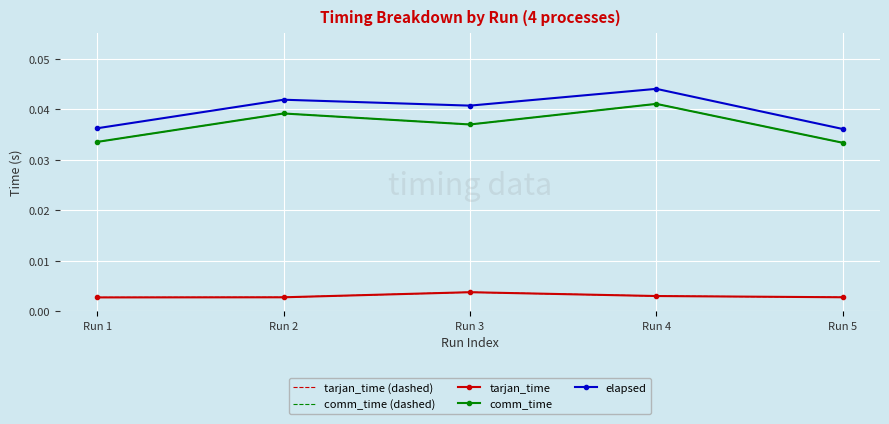

How many lines are shown in the chart?

5